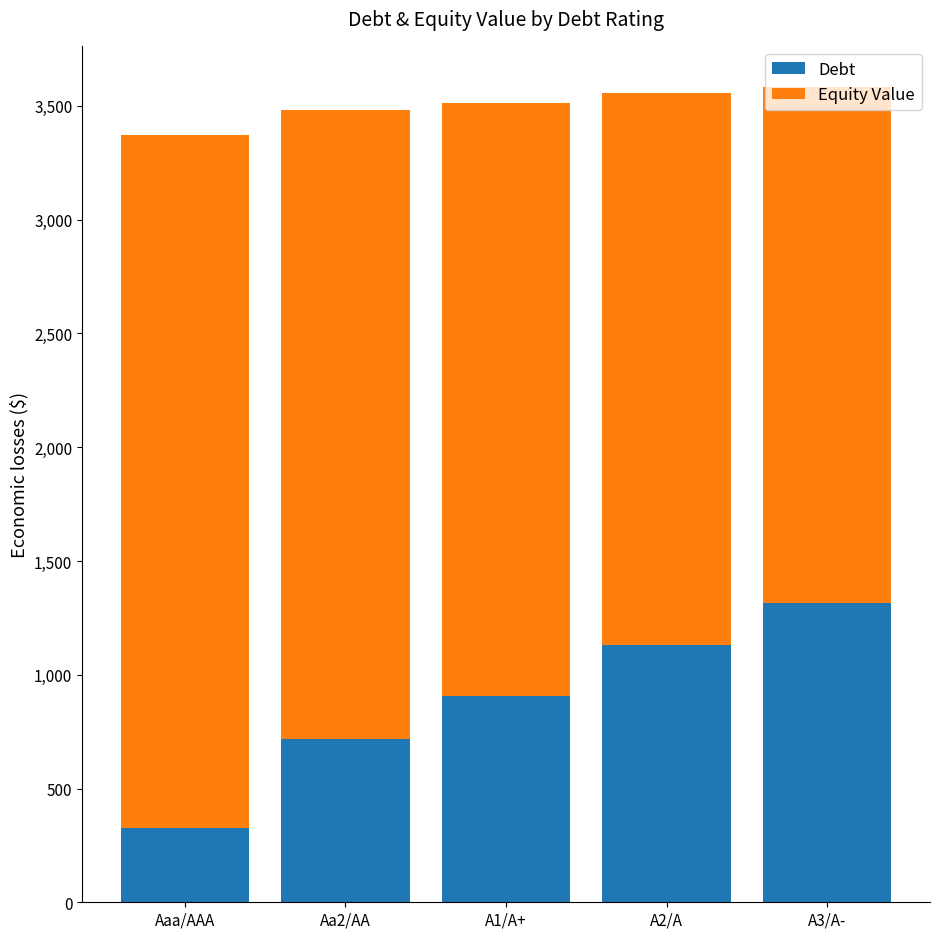

Which category has the lowest value in the Debt series?

Aaa/AAA